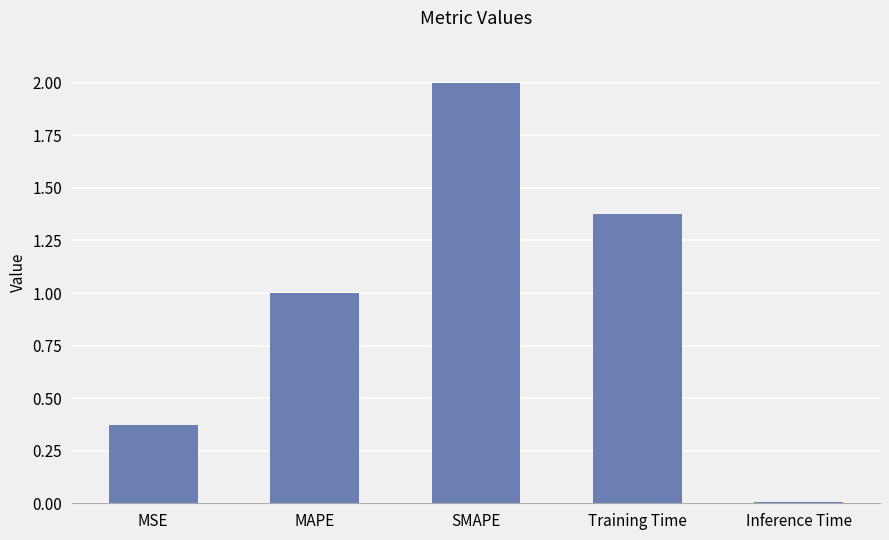

What is the average value?

1.0